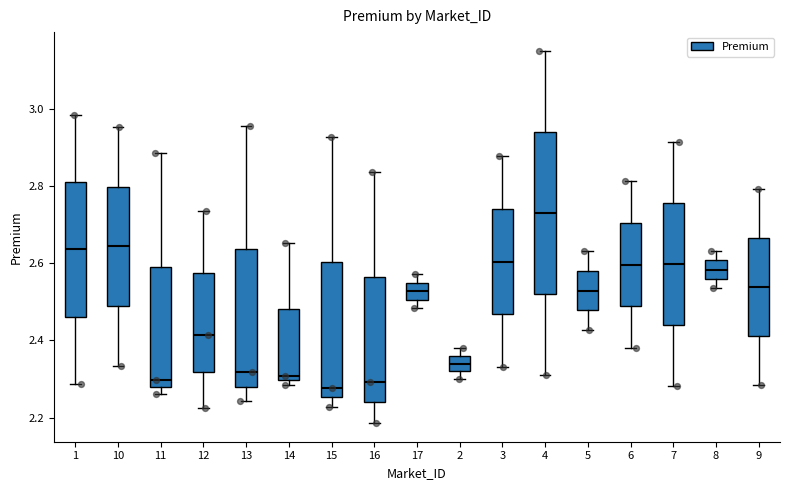

Reading left to right, read every box against the y-axis: the position of its median line, the range the box covers, and the ends of its whiskers. The values are not printed on the chart, so give them approximately, as read against the axis.

1: median 2.64, box 2.46 to 2.82, whiskers 2.28 to 2.98
10: median 2.64, box 2.48 to 2.80, whiskers 2.34 to 2.96
11: median 2.30, box 2.28 to 2.60, whiskers 2.26 to 2.88
12: median 2.42, box 2.32 to 2.58, whiskers 2.22 to 2.74
13: median 2.32, box 2.28 to 2.64, whiskers 2.24 to 2.96
14: median 2.30 (just above the box's lower edge), box 2.30 to 2.48, whiskers 2.28 to 2.66
15: median 2.28, box 2.26 to 2.60, whiskers 2.22 to 2.92
16: median 2.30, box 2.24 to 2.56, whiskers 2.18 to 2.84
17: median 2.52, box 2.50 to 2.54, whiskers 2.48 to 2.58
2: median 2.34, box 2.32 to 2.36, whiskers 2.30 to 2.38
3: median 2.60, box 2.46 to 2.74, whiskers 2.34 to 2.88
4: median 2.74, box 2.52 to 2.94, whiskers 2.32 to 3.16
5: median 2.52, box 2.48 to 2.58, whiskers 2.42 to 2.64
6: median 2.60, box 2.48 to 2.70, whiskers 2.38 to 2.82
7: median 2.60, box 2.44 to 2.76, whiskers 2.28 to 2.92
8: median 2.58, box 2.56 to 2.60, whiskers 2.54 to 2.64
9: median 2.54, box 2.42 to 2.66, whiskers 2.28 to 2.80